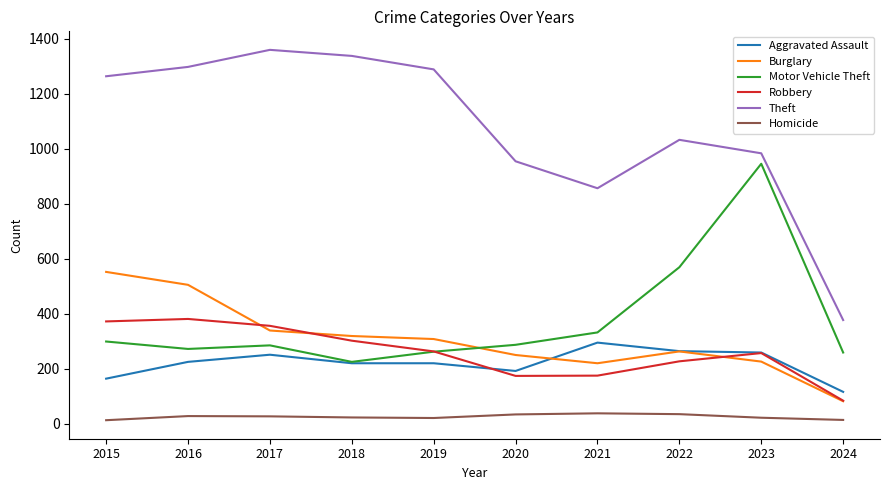

What is the total value across all series at 2020?

1891